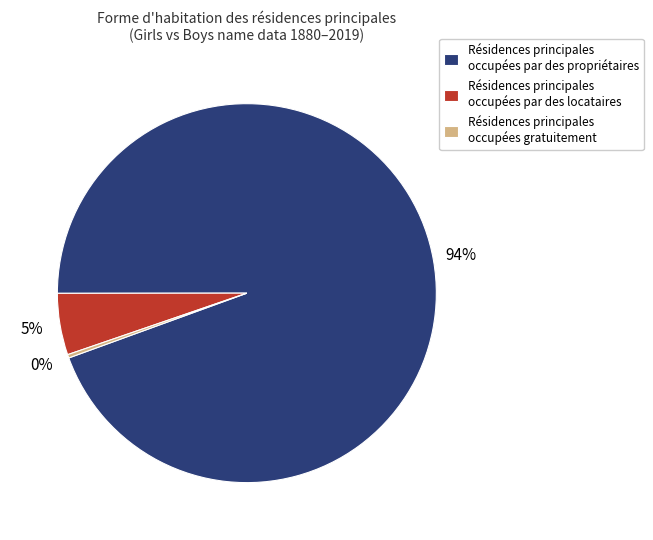

How many slices are in this pie chart?

3